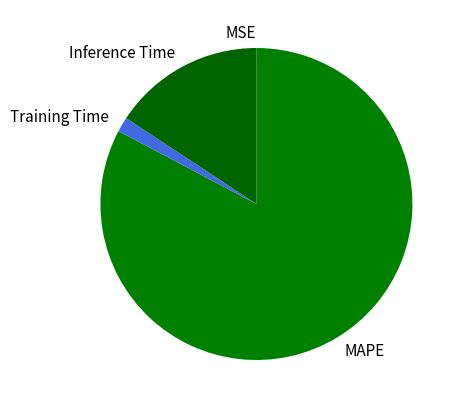

Does MAPE represent more than half of the total?

Yes